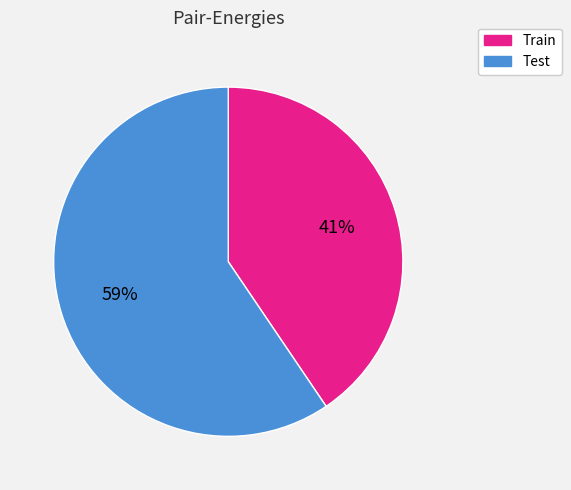

The Train slice represents 41% of the pie. True or false?

True